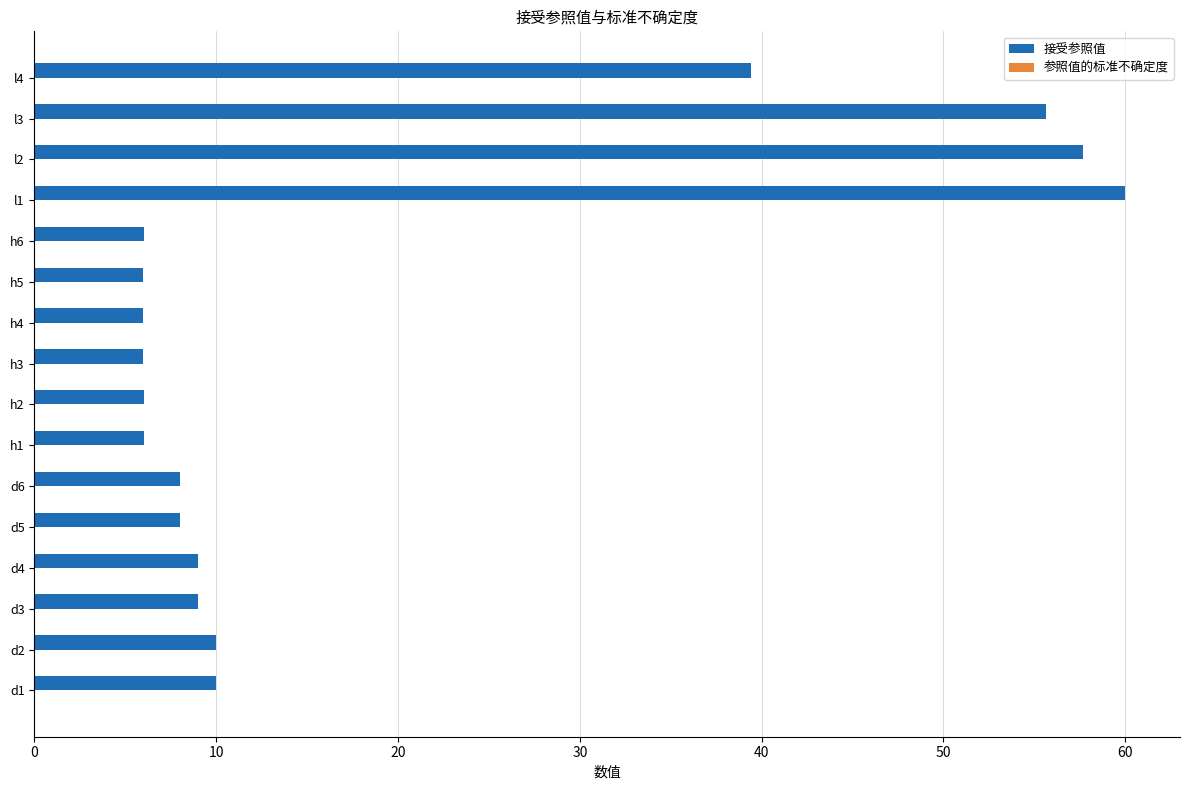

Is it true that 接受参照值 equals 6.0 at h4?

True